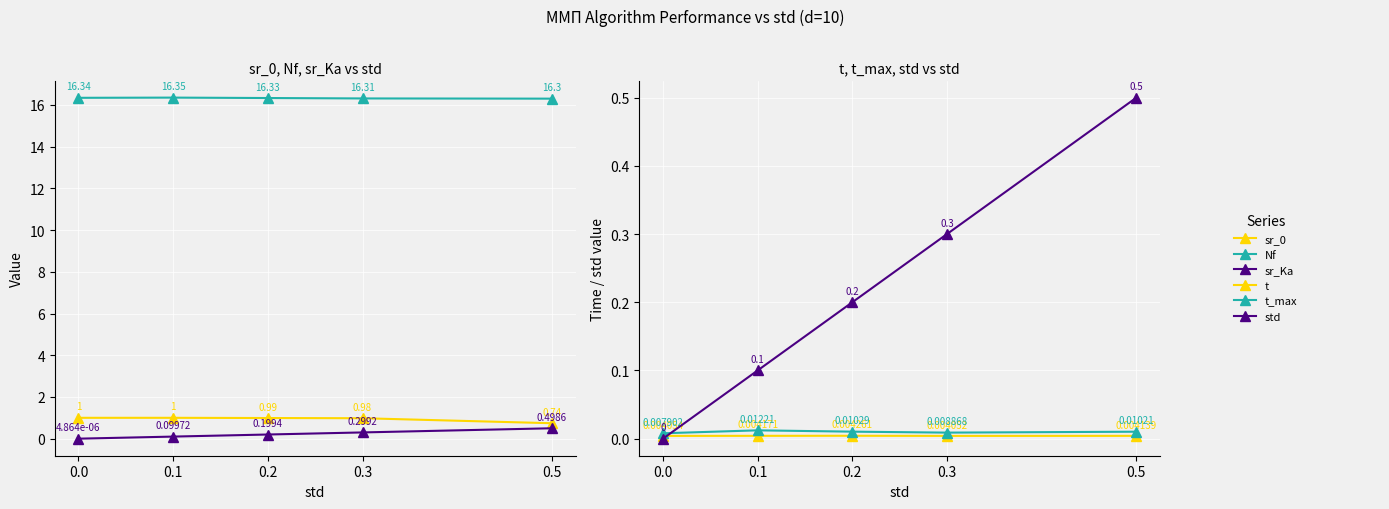

True or false: (t_max) has a value of 0.0 at 0.0.

False